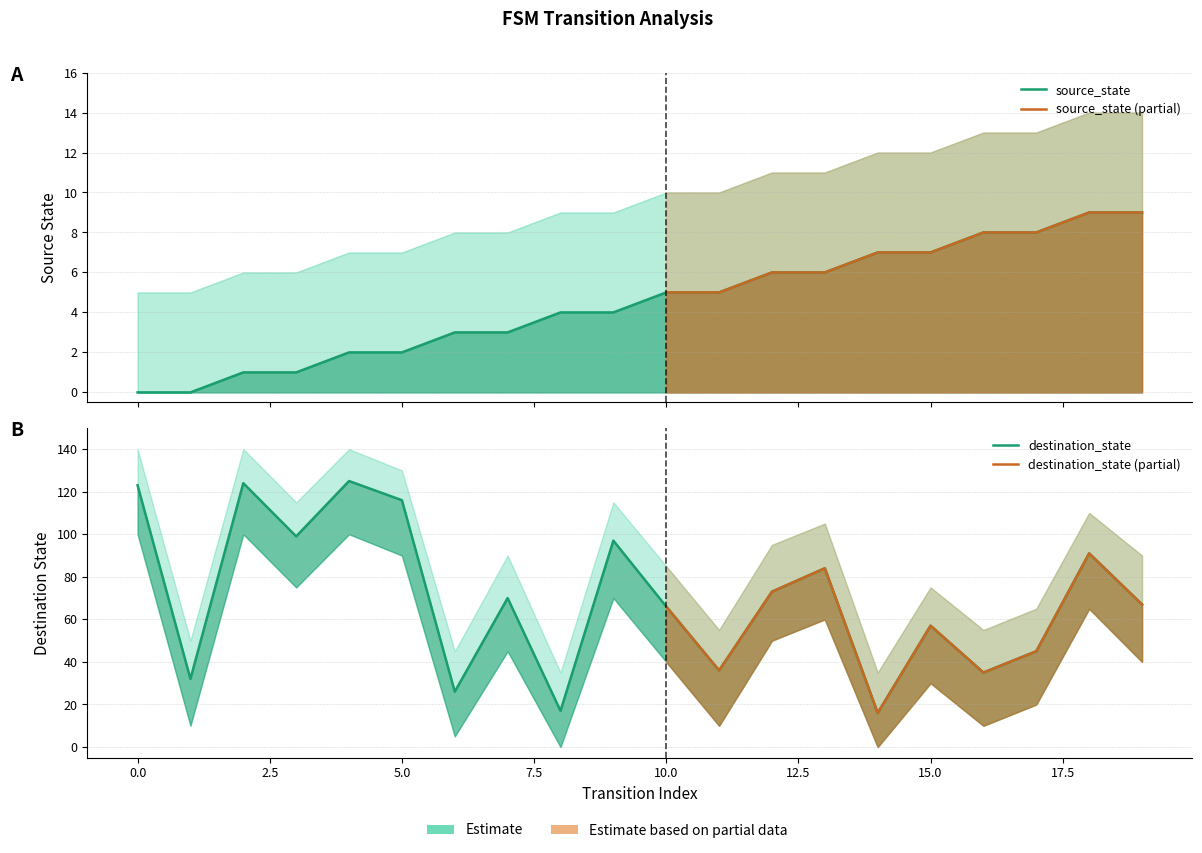

What is the difference between the highest and lowest values at 5?

114